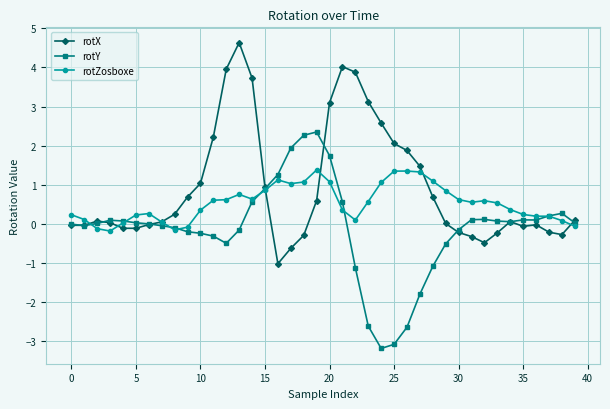

Which series has the largest total across all categories?

rotX